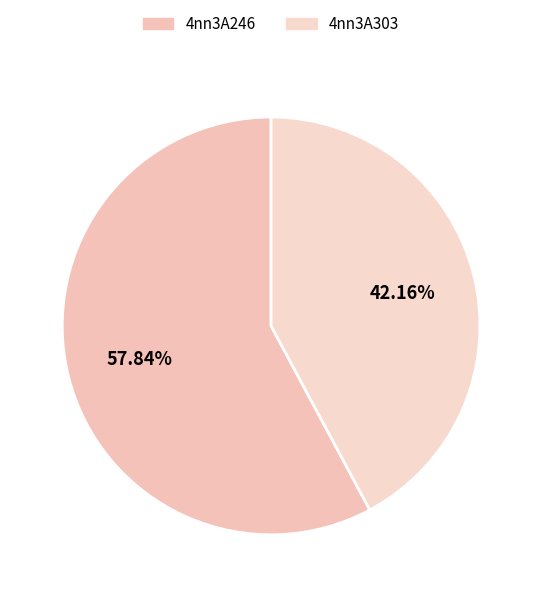

Which has a higher value, 4nn3A246 or 4nn3A303?

4nn3A246